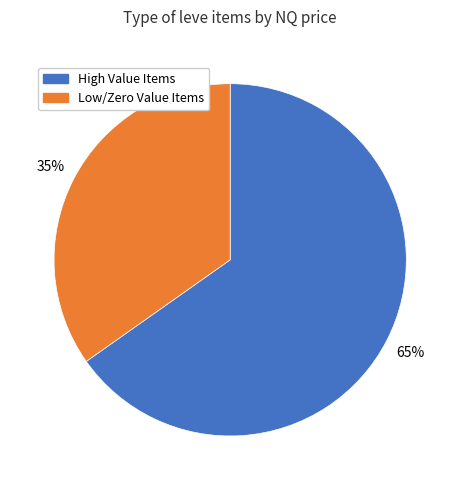

True or false: High Value Items accounts for 65% of the total.

True